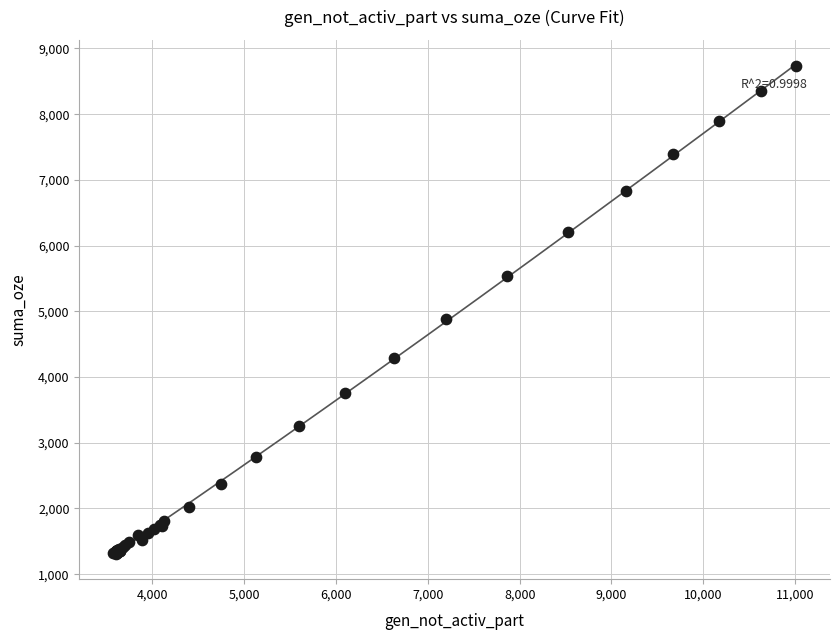

What Y value in the scatter plot is closest to 5019?

4876